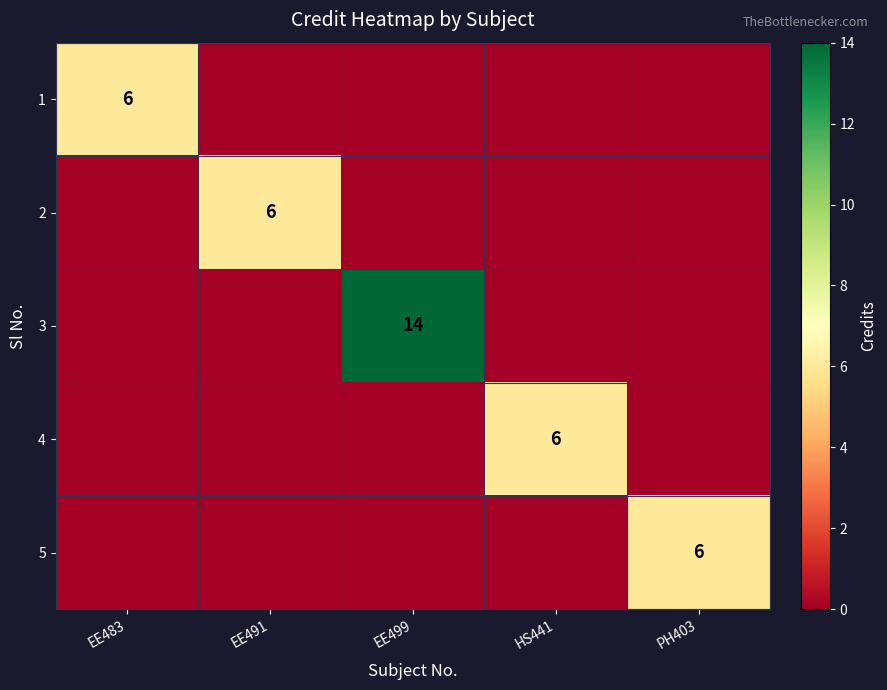

Is it true that 4 equals -3 at EE491?

False